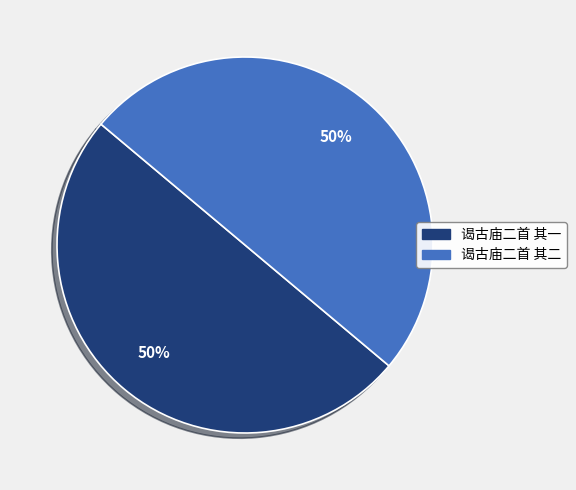

Is it true that 谒古庙二首 其二 is 50% of the pie?

True